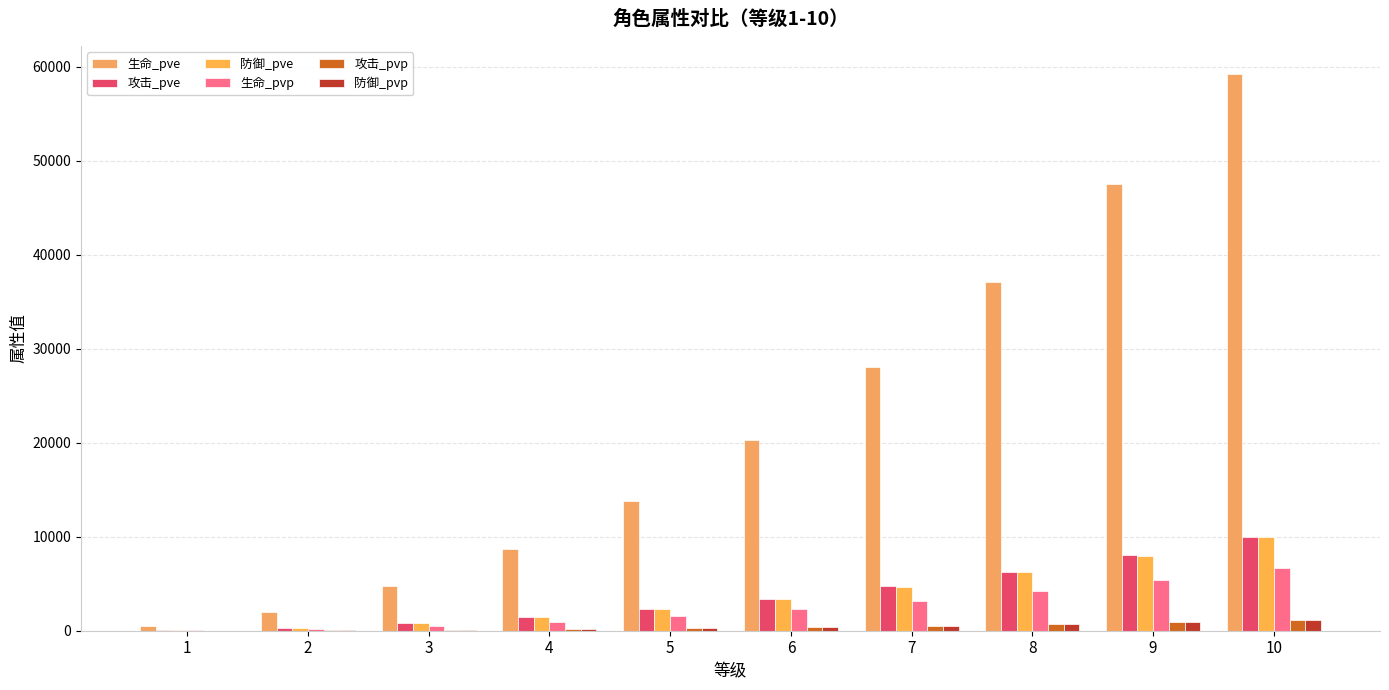

Which category has the highest value in the 防御_pve series?

10